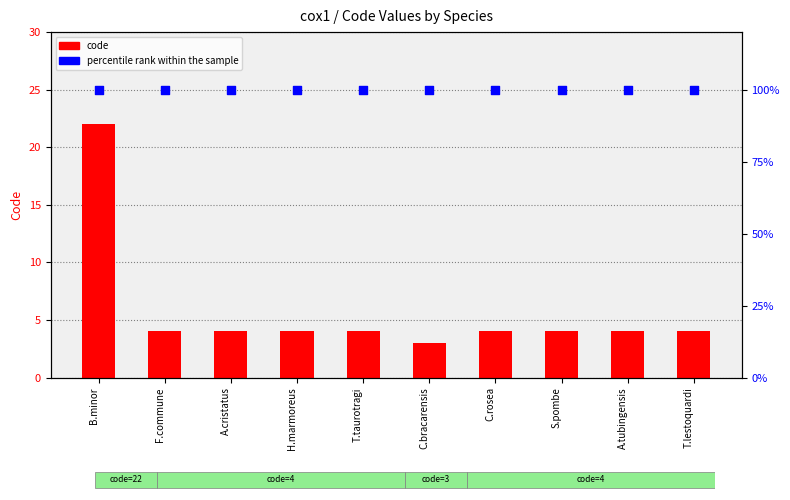

Which series has the widest spread of Y values?

code